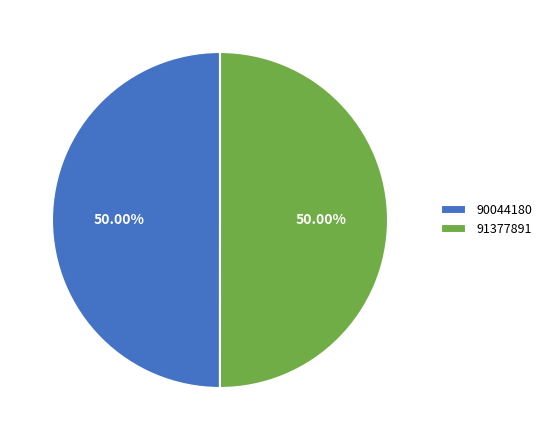

What is the total percentage of 91377891 and 90044180?

100.0%